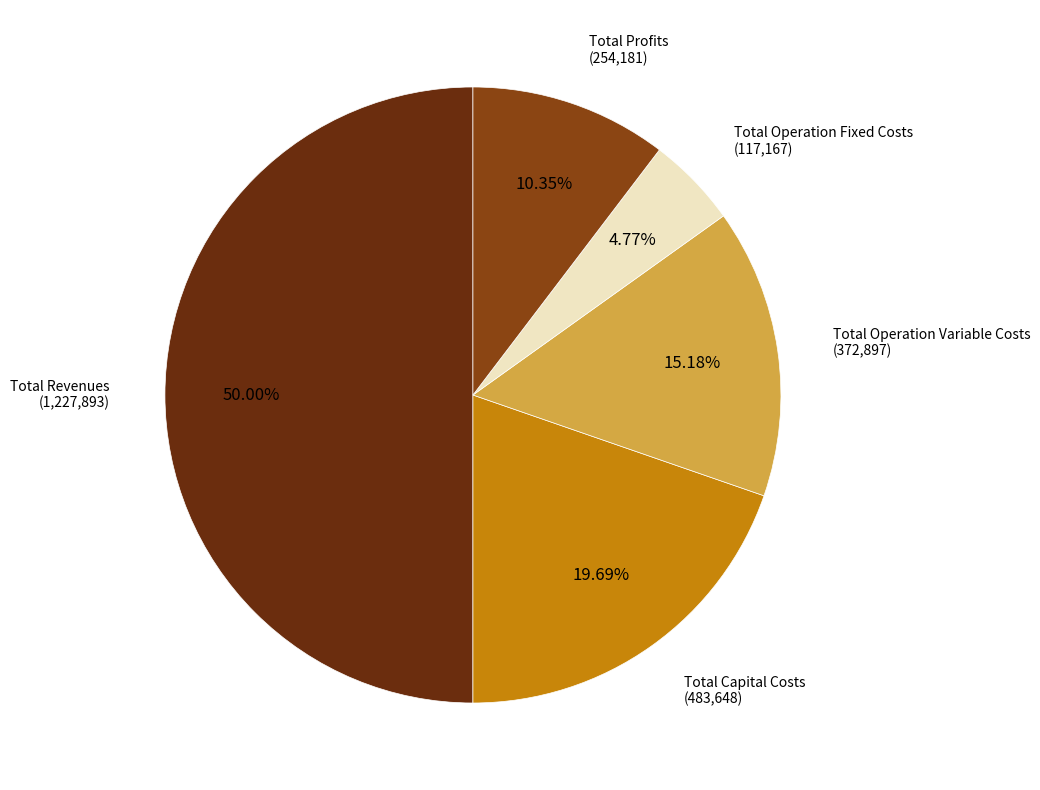

What percentage is the Total Operation Variable Costs slice, to the nearest percent?

15%